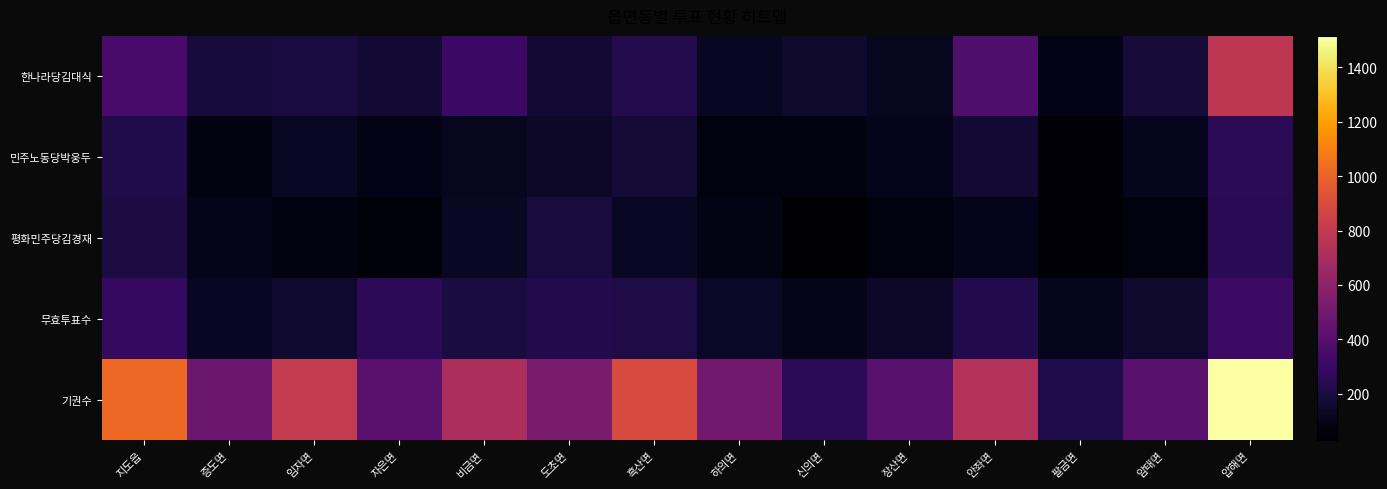

At 흑산면, list the series in order from smallest to largest.

평화민주당김경재, 민주노동당박웅두, 무효투표수, 한나라당김대식, 기권수